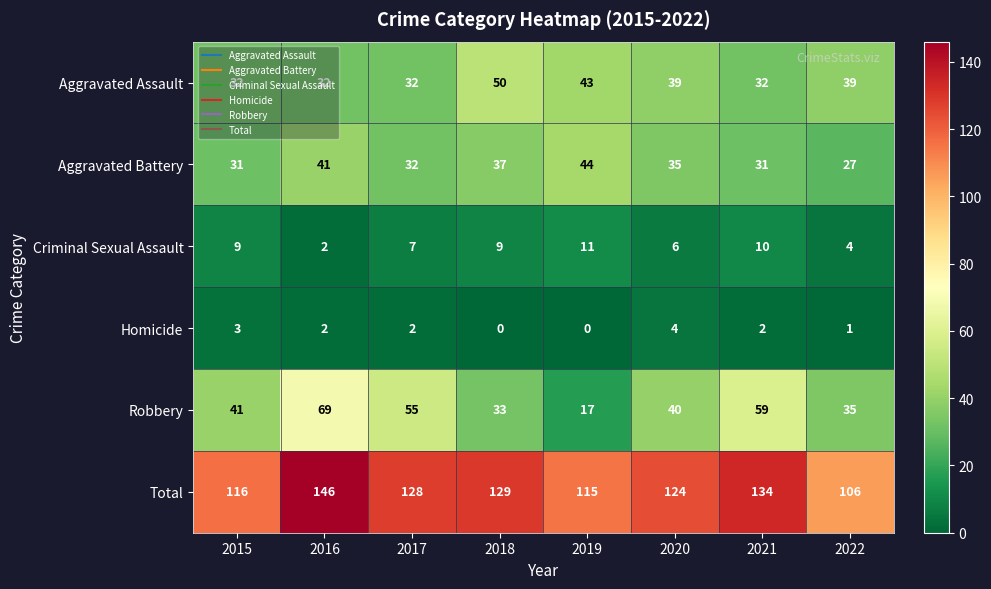

At which category is the sum across all series the highest?

2016